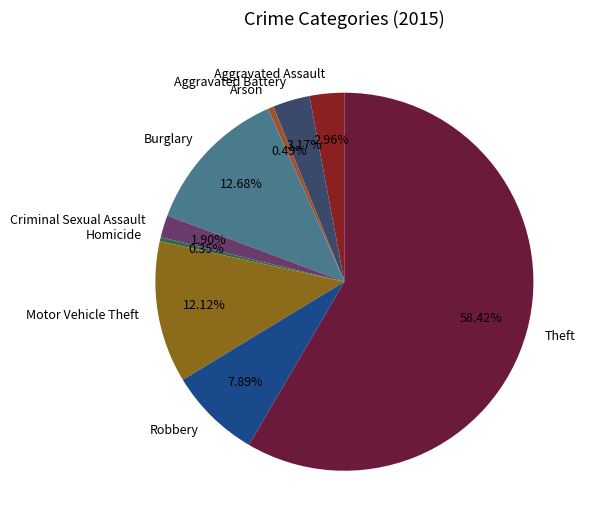

Is there any slice that represents more than half of the pie?

Yes